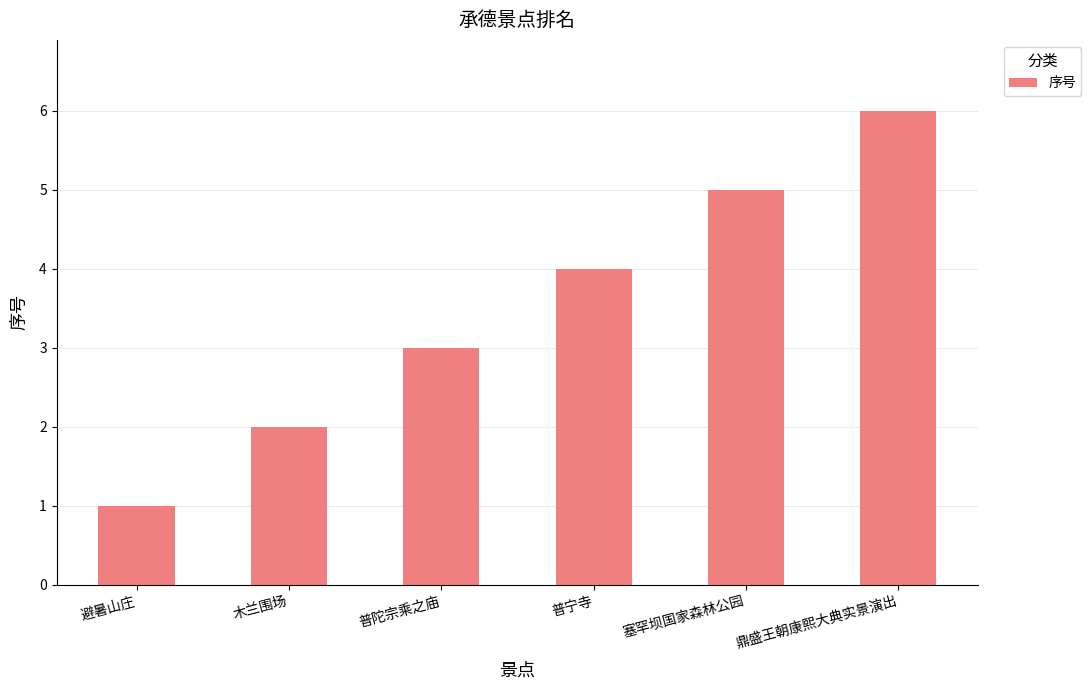

Which category has the lowest value across all series?

避暑山庄